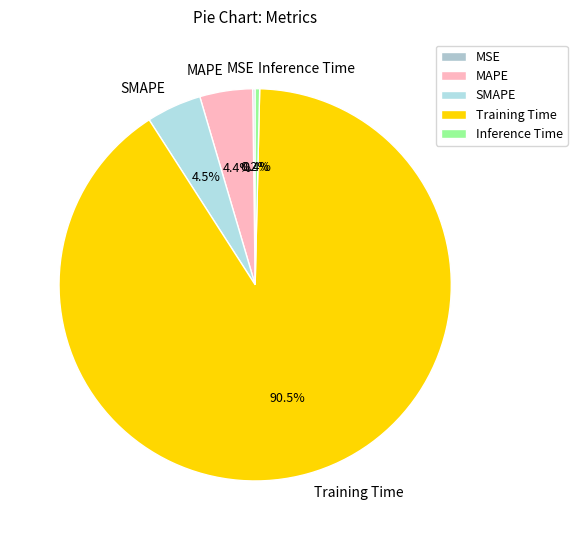

Which category has the biggest portion of the pie?

Training Time